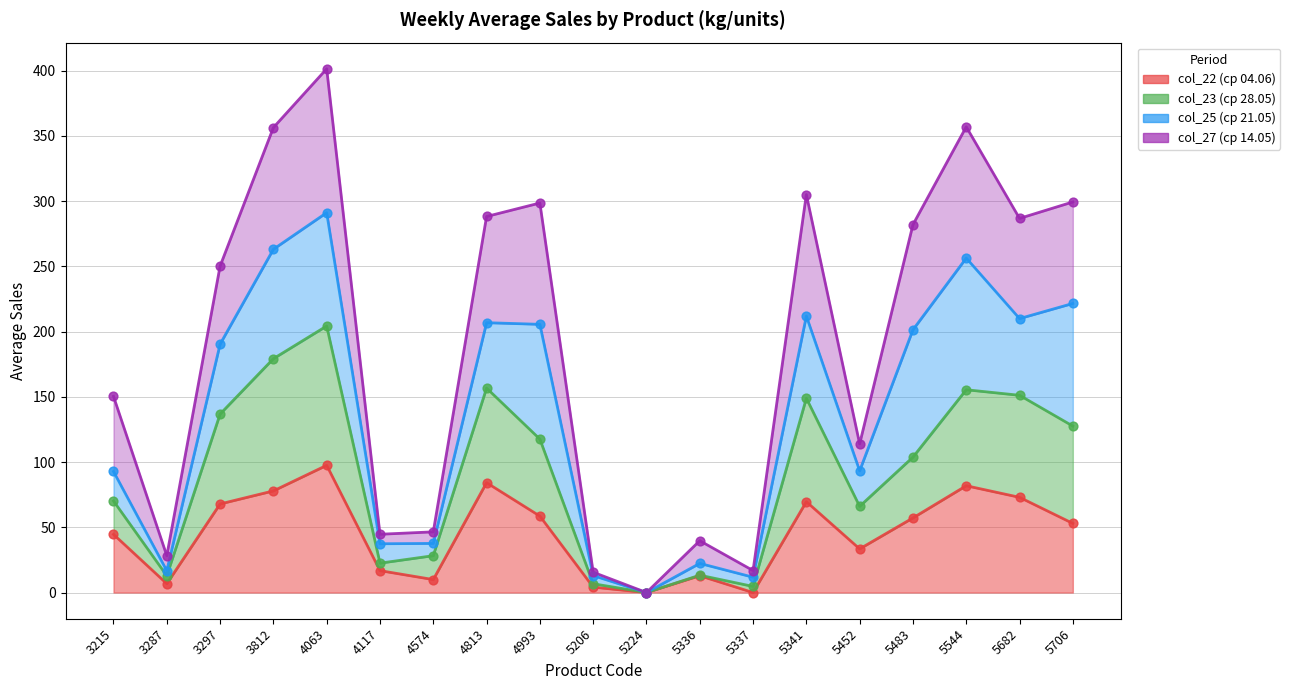

What is the total value across all series at 5336?

65.9